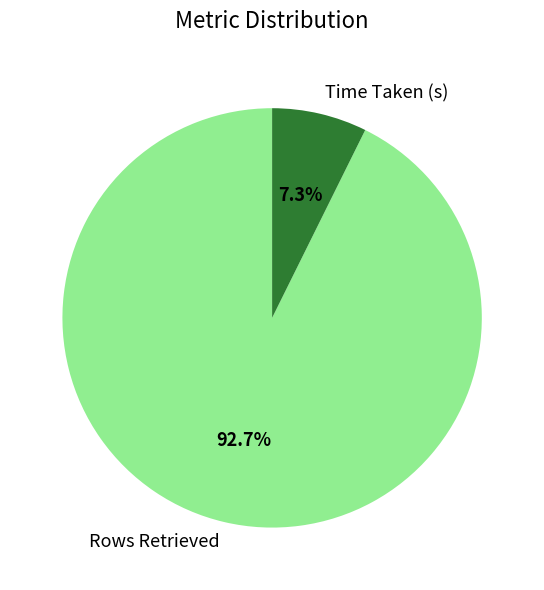

How many segments does this pie chart have?

2